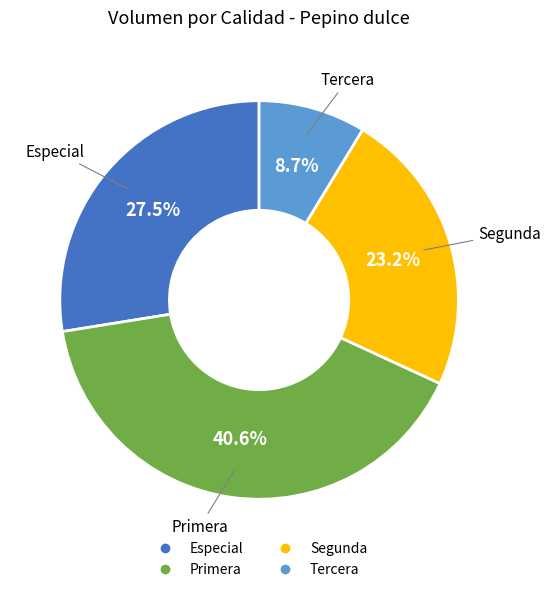

Between Tercera and Primera, which is larger?

Primera